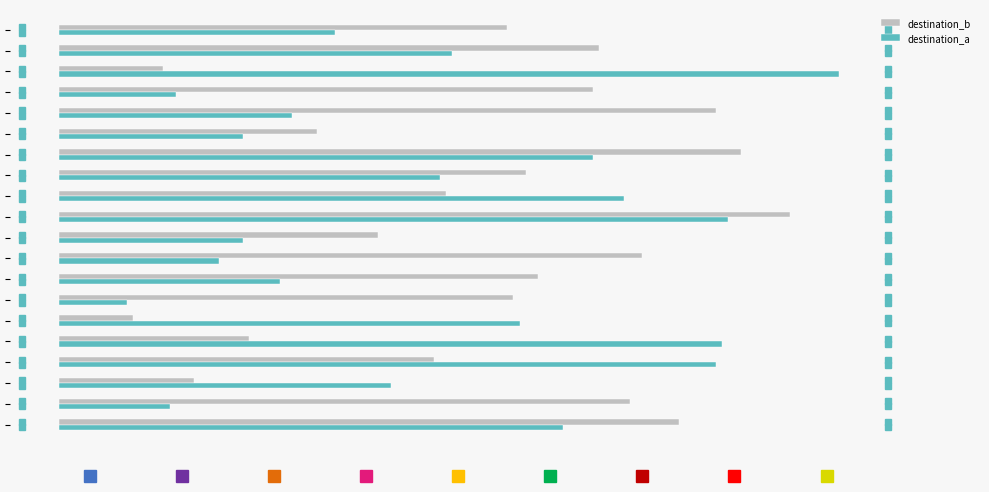

What are all the series names shown in the legend?

destination_b, destination_a